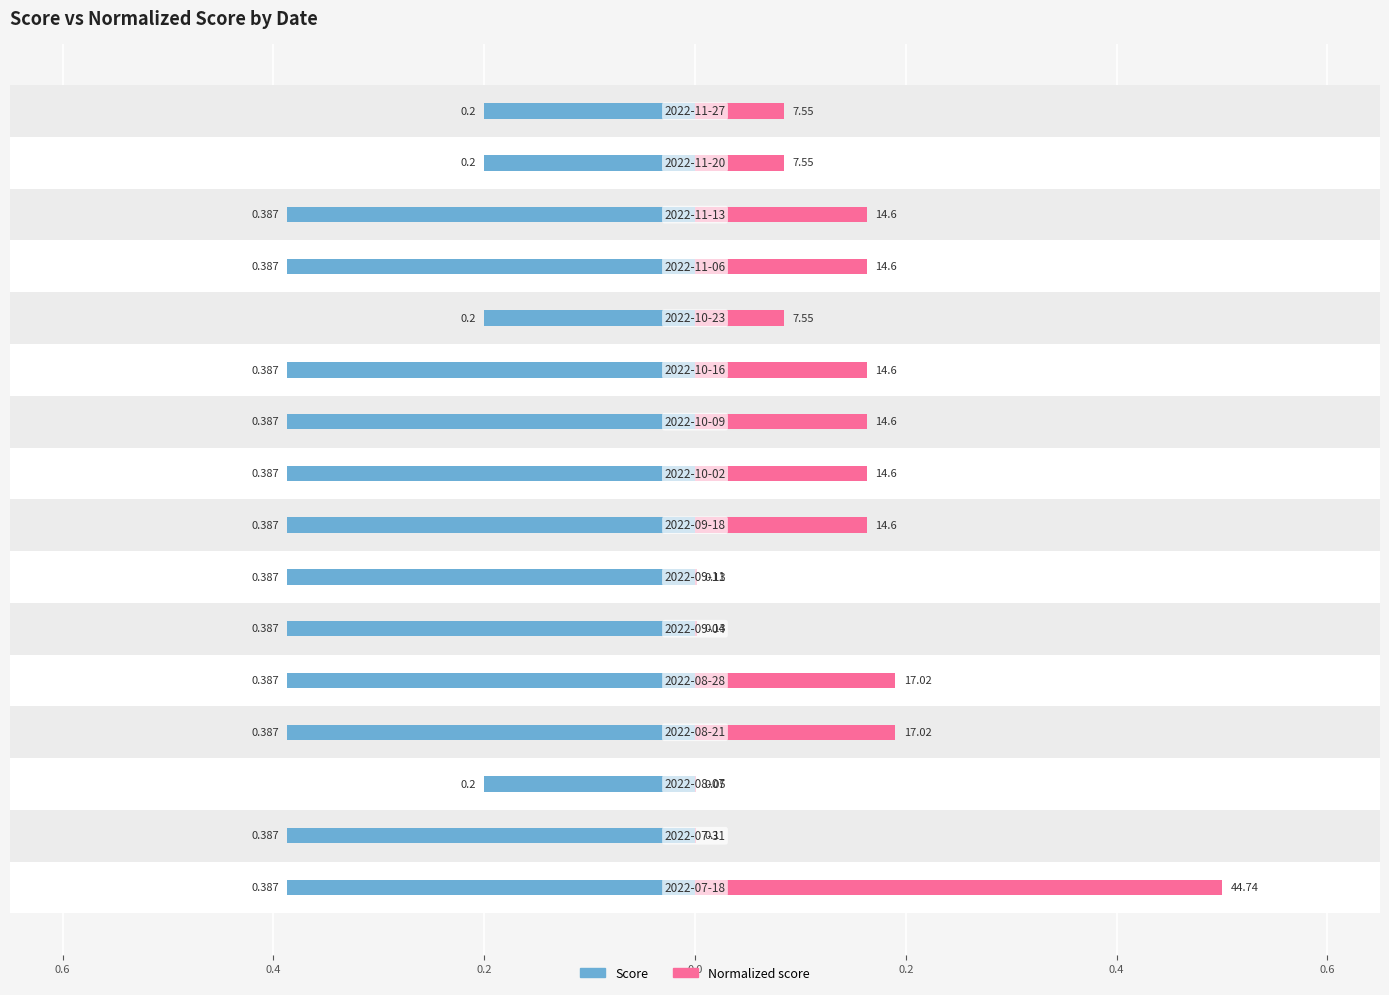

What is the difference between the maximum and minimum values in the Score series?

0.2